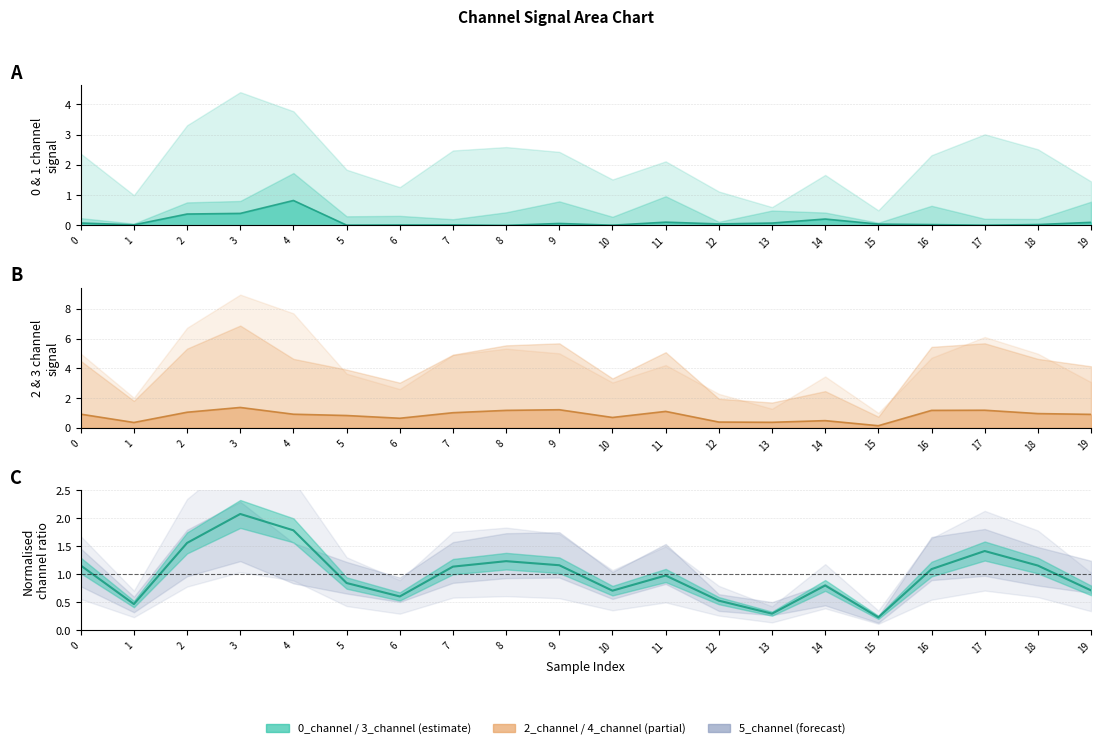

True or false: 3_channel has a value of 0.7 at 1.

False